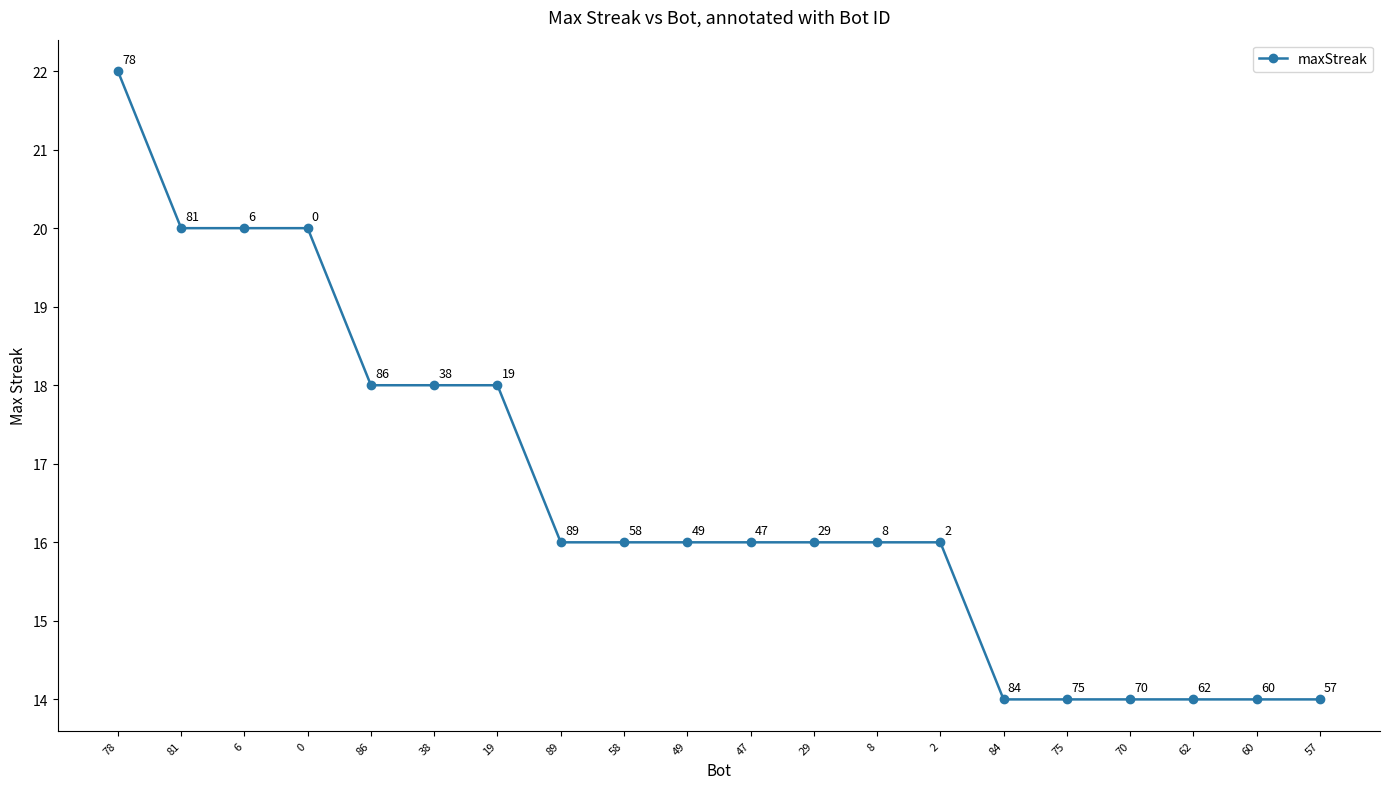

Reading left to right, extract all data points from this chart.

78=22	81=20	6=20	0=20	86=18	38=18	19=18	89=16	58=16	49=16	47=16	29=16	8=16	2=16	84=14	75=14	70=14	62=14	60=14	57=14